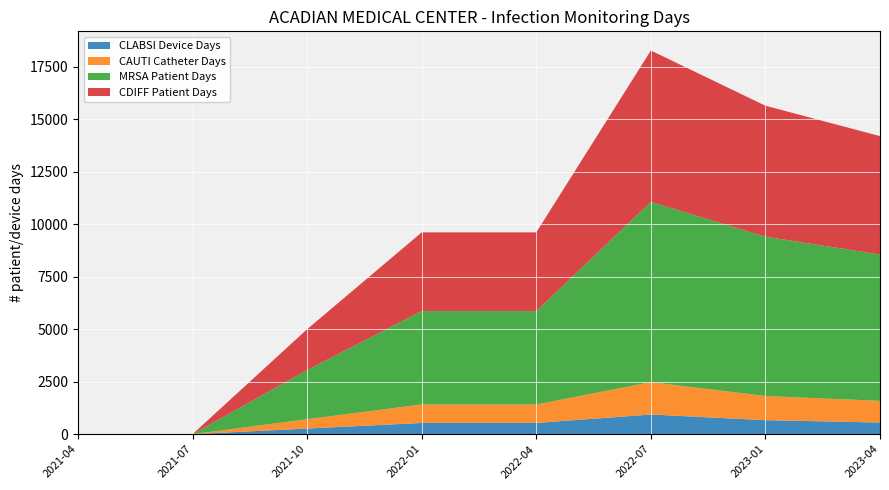

Reading left to right, extract all data points from this chart.

CLABSI Device Days: 0	0	266	532	532	935	665	554
CAUTI Catheter Days: 0	0	445	881	881	1543	1151	1033
MRSA Patient Days: 0	0	2342	4450	4450	8591	7595	6974
CDIFF Patient Days: 0	0	1949	3753	3753	7214	6241	5643